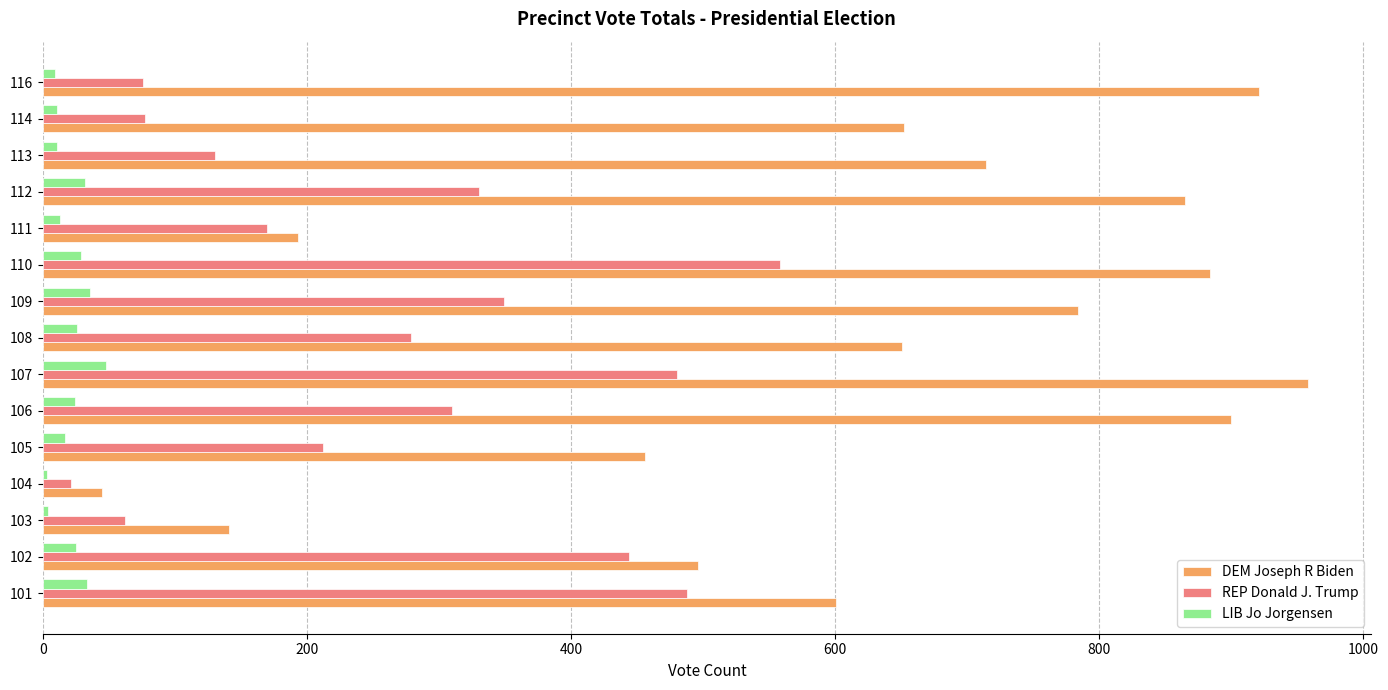

Which series has the largest total across all categories?

DEM Joseph R Biden